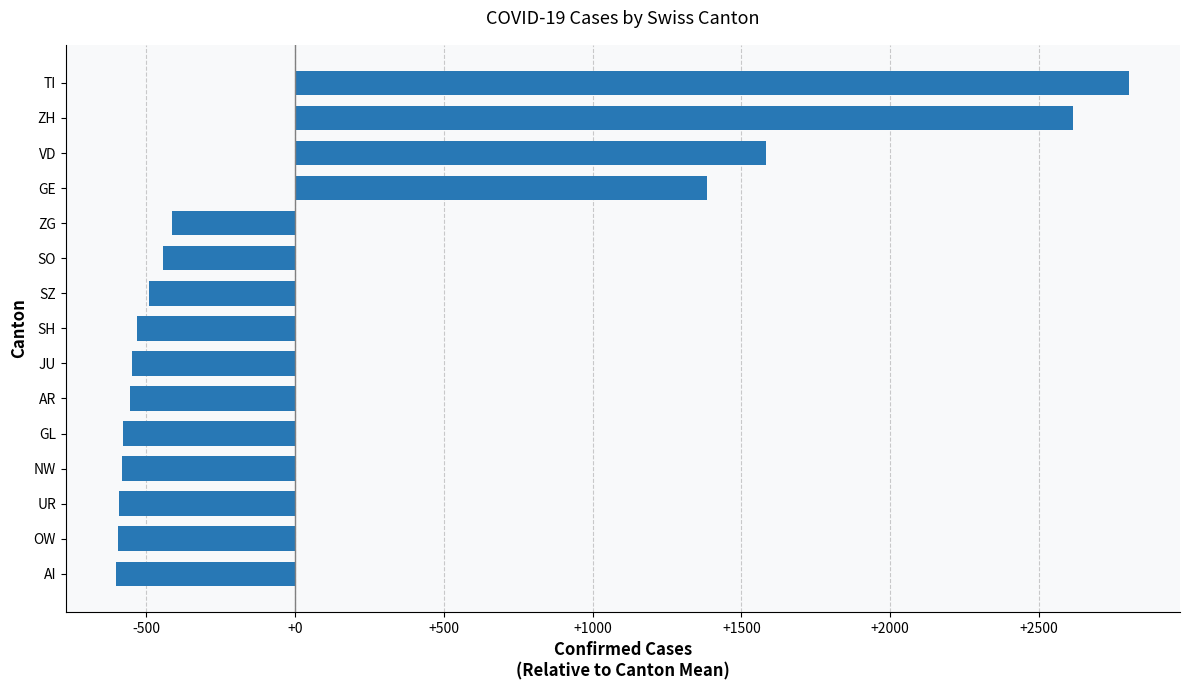

The chart shows a value of -413.0 at ZG. True or false?

True